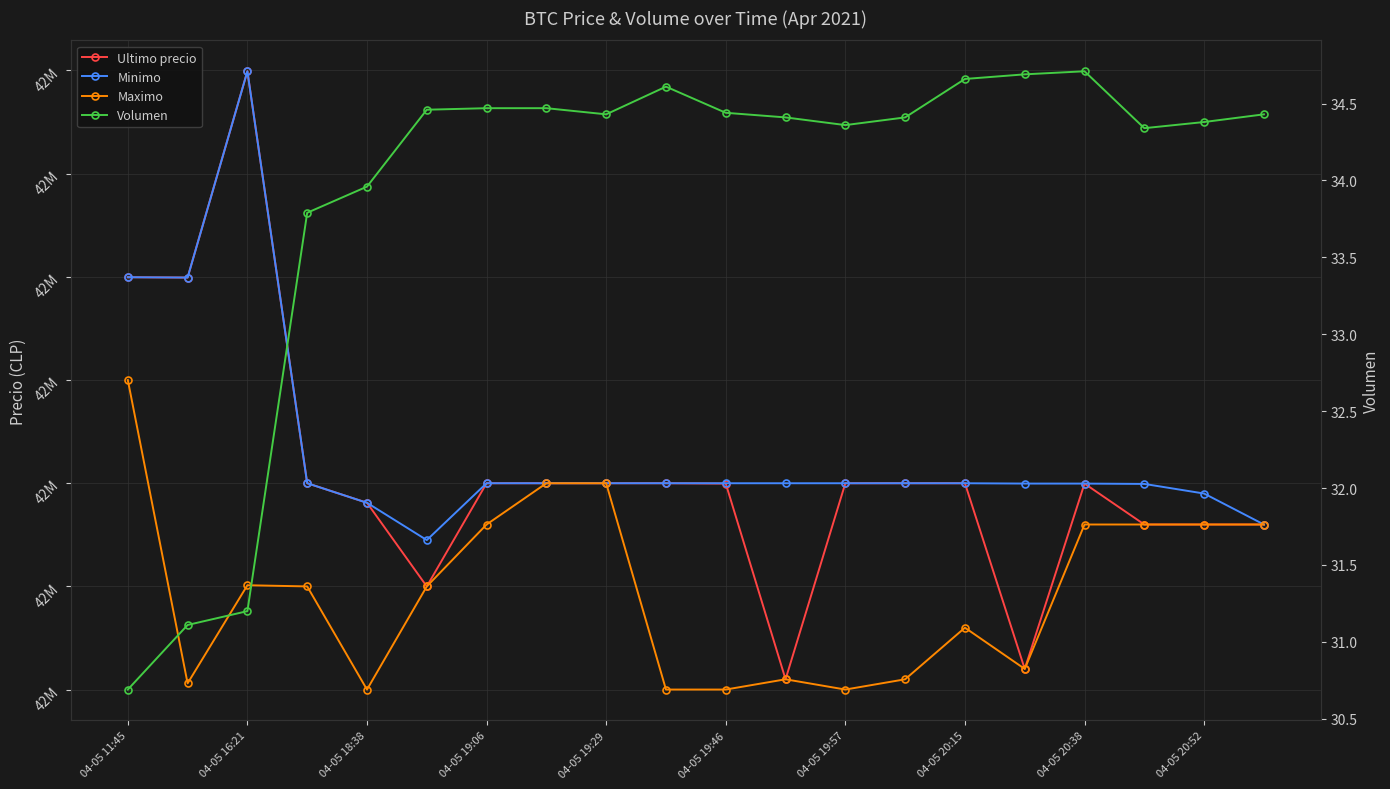

Between 11 and 04-05 19:46, which is larger?

04-05 19:46